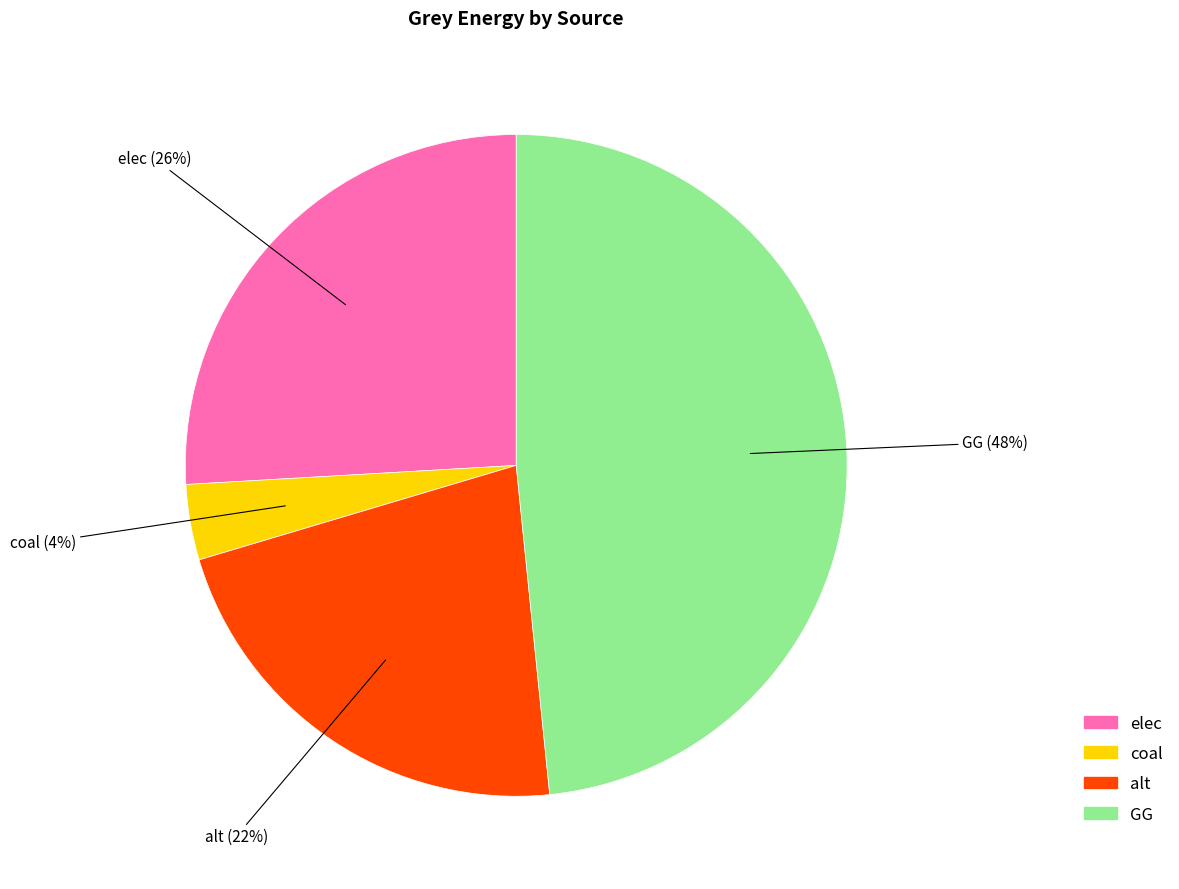

How many slices are in this pie chart?

4